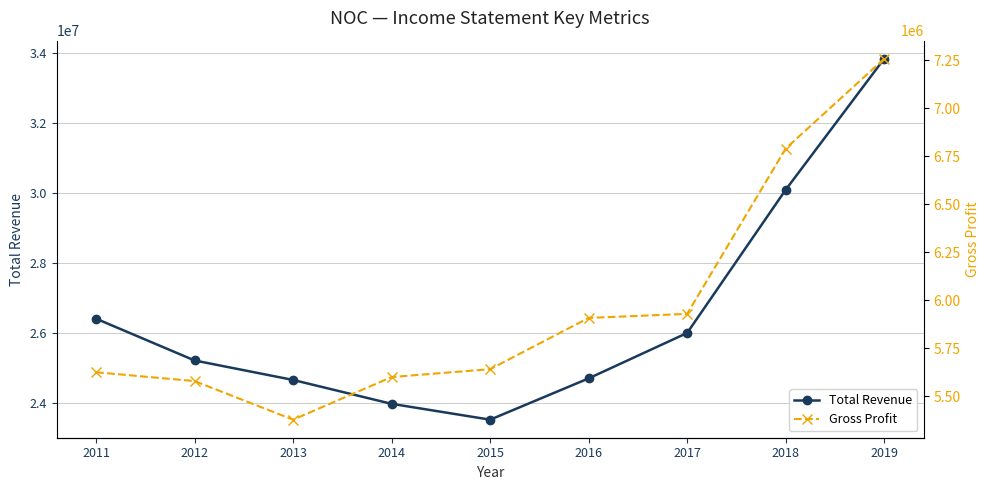

Rank the series by their average value, from lowest to highest.

Gross Profit, Total Revenue